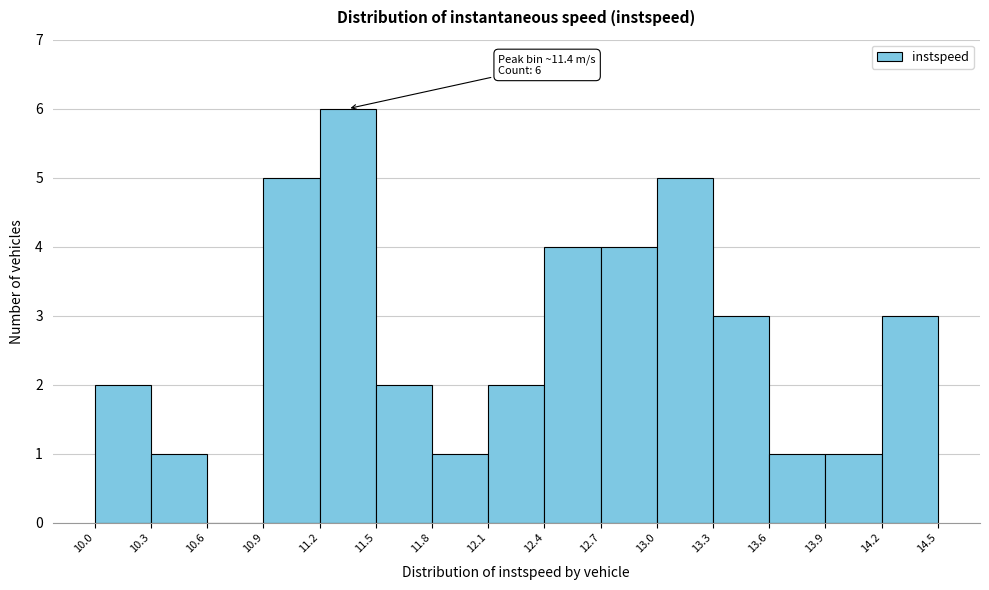

Over which range of the x-axis is the bar tallest?

11.2 to 11.5